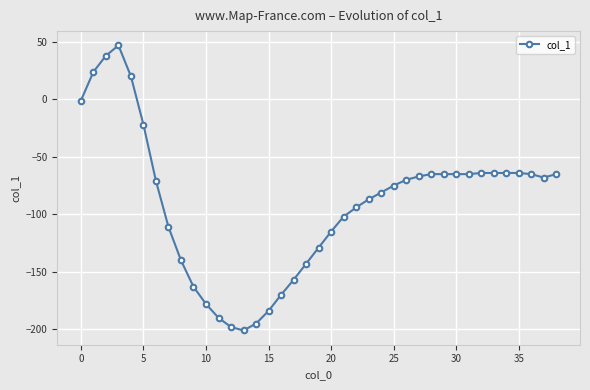

What is the difference between the maximum and second lowest values?

245